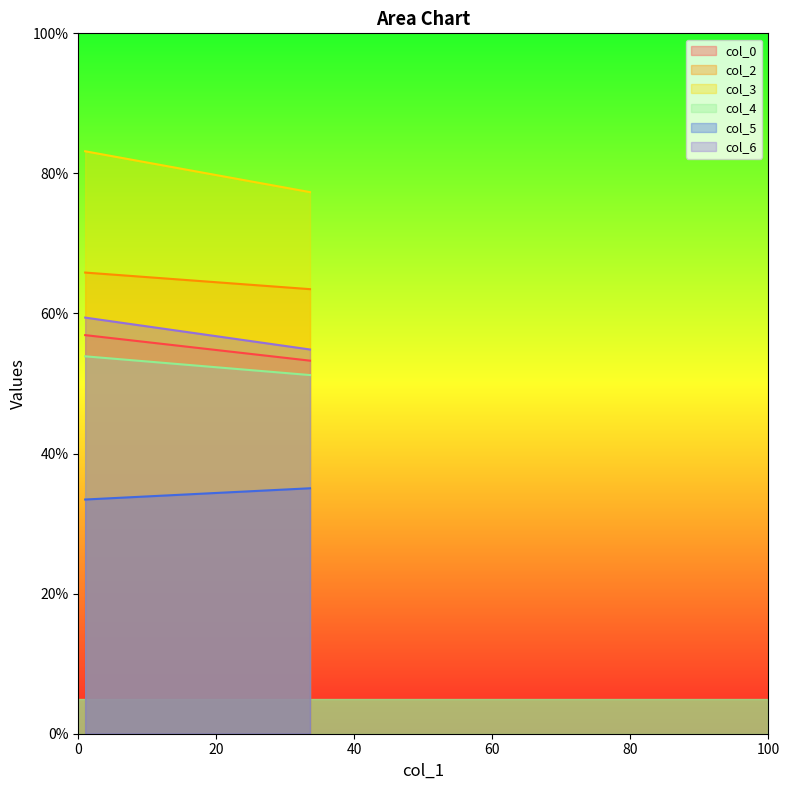

Reading right to left, list all the values displayed in this chart.

col_0: 53.3	56.9
col_2: 63.5	65.8
col_3: 77.3	83.2
col_4: 51.2	53.9
col_5: 35.0	33.4
col_6: 54.9	59.4